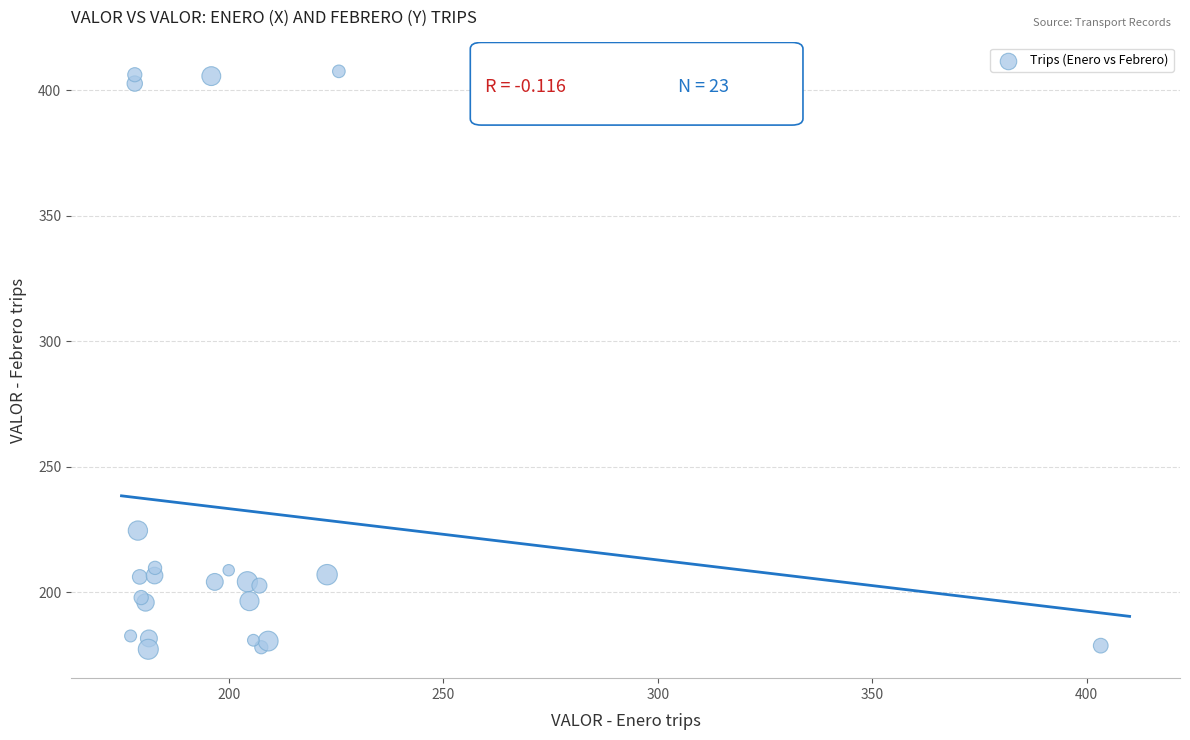

What Y value in the scatter plot is closest to 292?

224.6